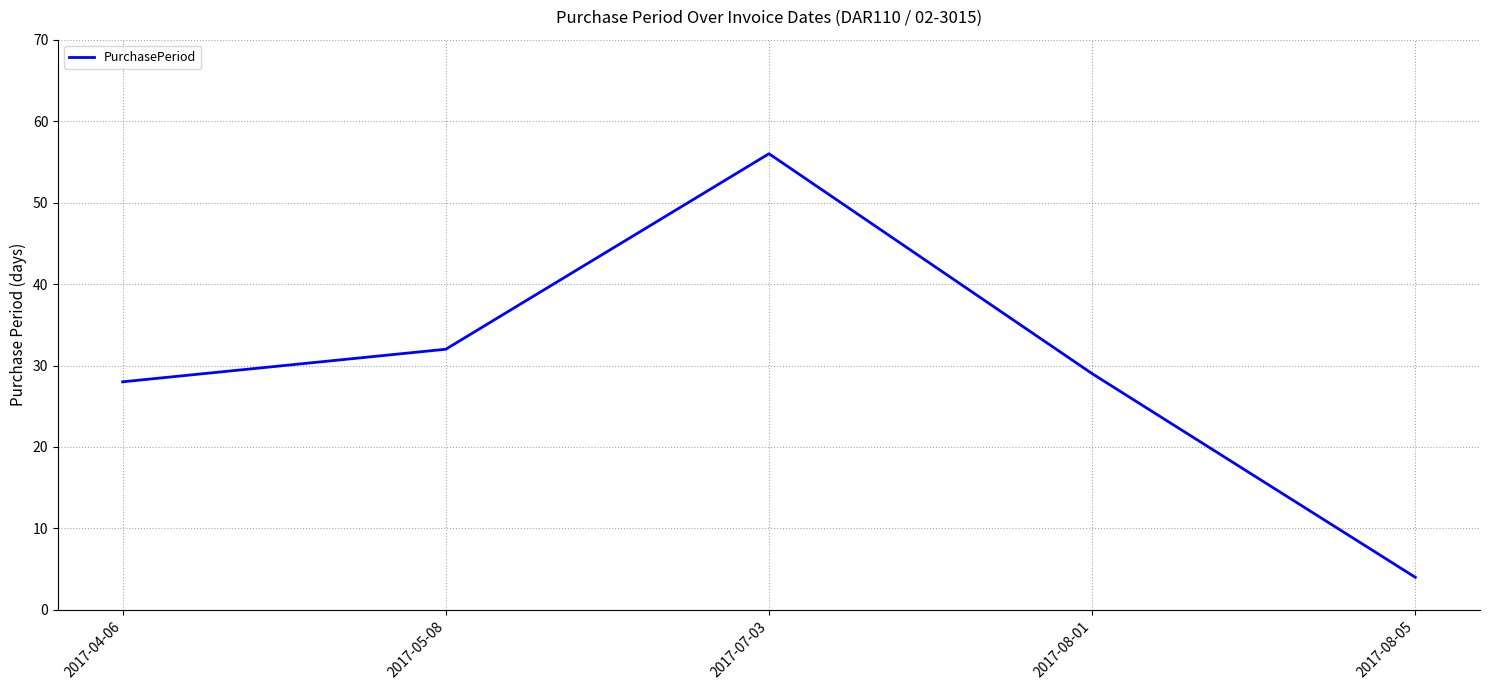

How many distinct data groups are displayed?

1